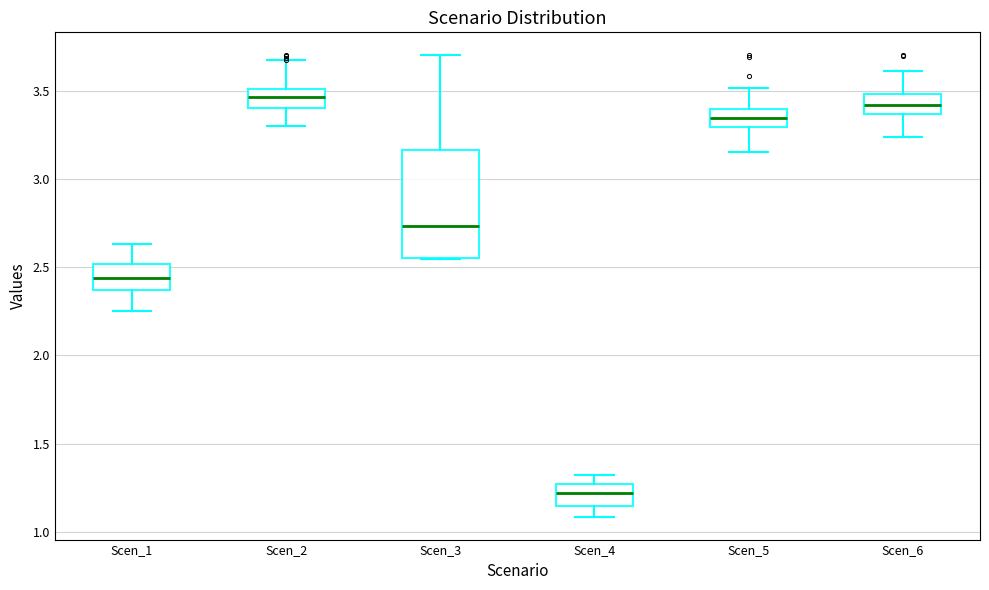

Reading left to right, transcribe this box plot: for each box, give where its median line is, the range the box spans, and where its two whiskers end, as read against the y-axis. The values are not printed on the chart, so give them approximately, as read against the axis.

Scen_1: median 2.45, box 2.35 to 2.50, whiskers 2.25 to 2.65
Scen_2: median 3.45, box 3.40 to 3.50, whiskers 3.30 to 3.65
Scen_3: median 2.75, box 2.55 to 3.15, whiskers 2.55 to 3.70
Scen_4: median 1.20, box 1.15 to 1.25, whiskers 1.10 to 1.30
Scen_5: median 3.35, box 3.30 to 3.40, whiskers 3.15 to 3.50
Scen_6: median 3.40, box 3.35 to 3.50, whiskers 3.25 to 3.60